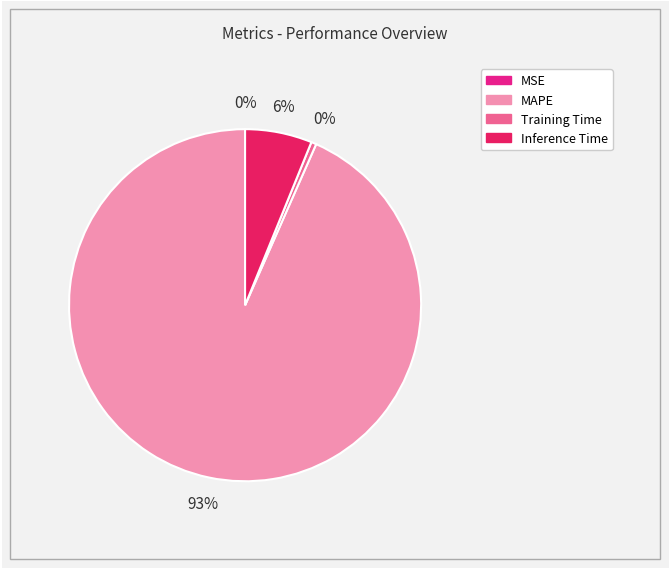

Is there a majority slice in this chart?

Yes